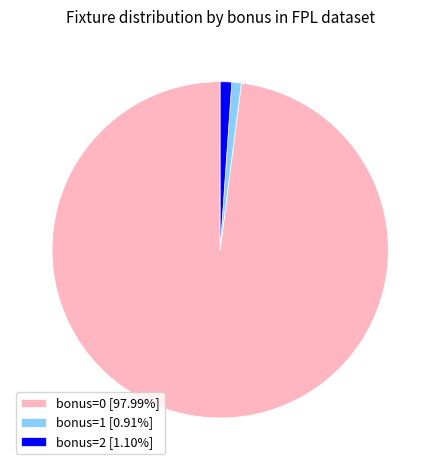

How many segments does this pie chart have?

3